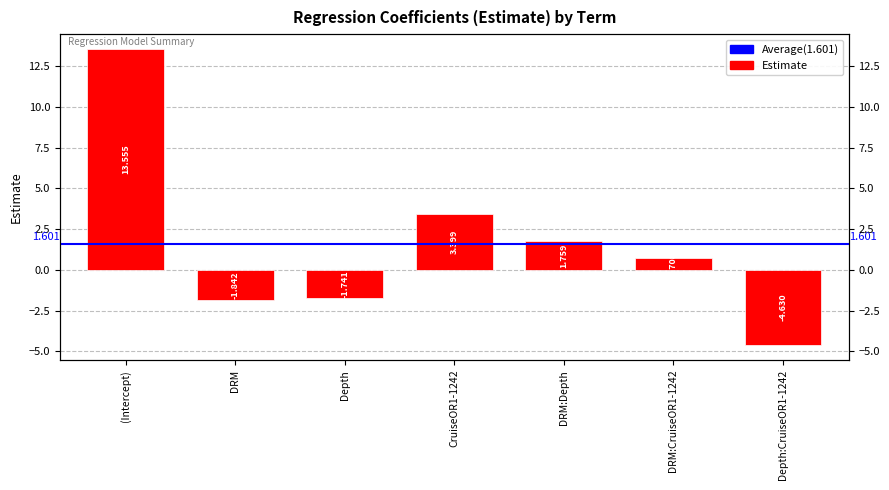

True or false: the data shows 0.7 at DRM:CruiseOR1-1242.

True